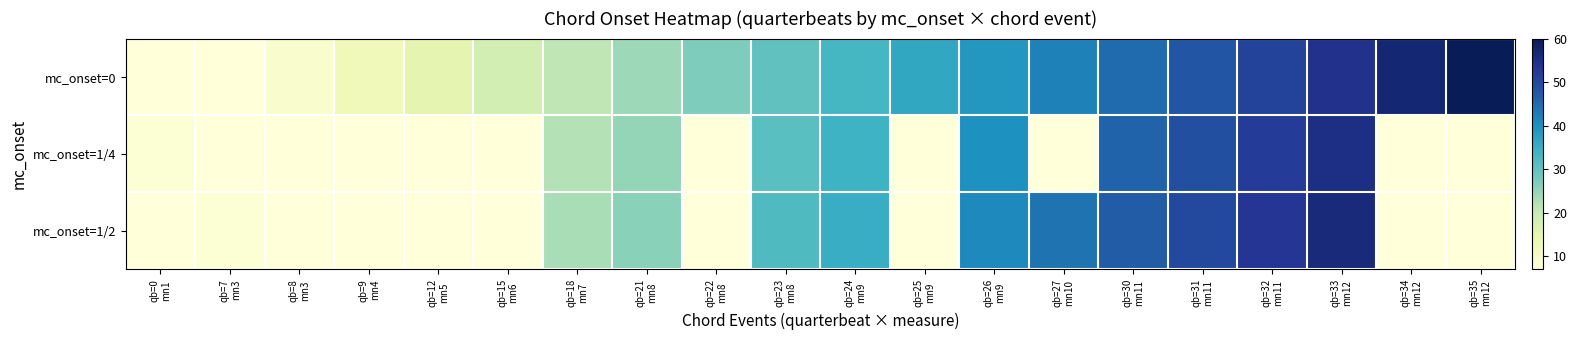

List the series in order of their overall mean, lowest first.

mc_onset=1/4, mc_onset=1/2, mc_onset=0